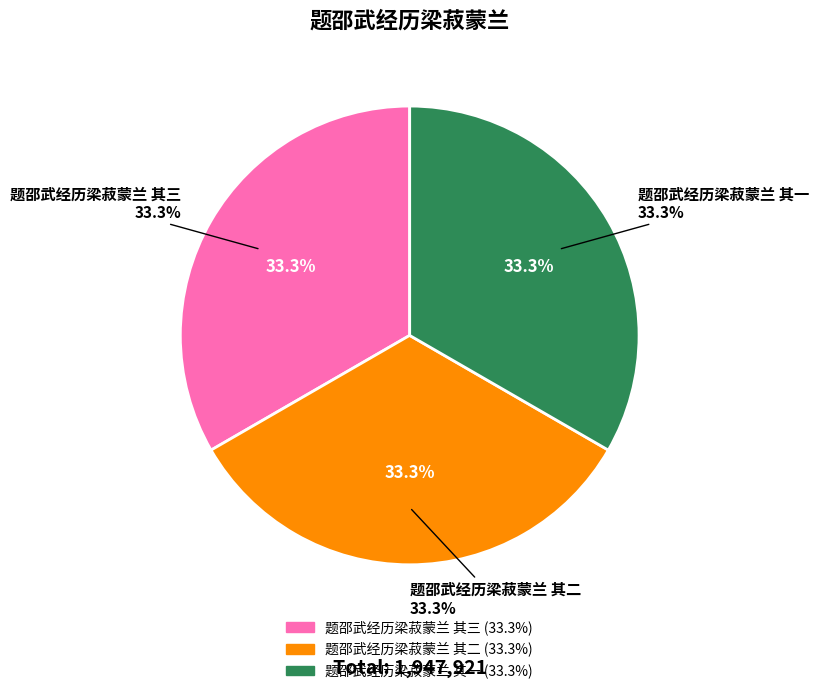

Does 题邵武经历梁菽蒙兰 其三 account for over 50% of the chart?

No